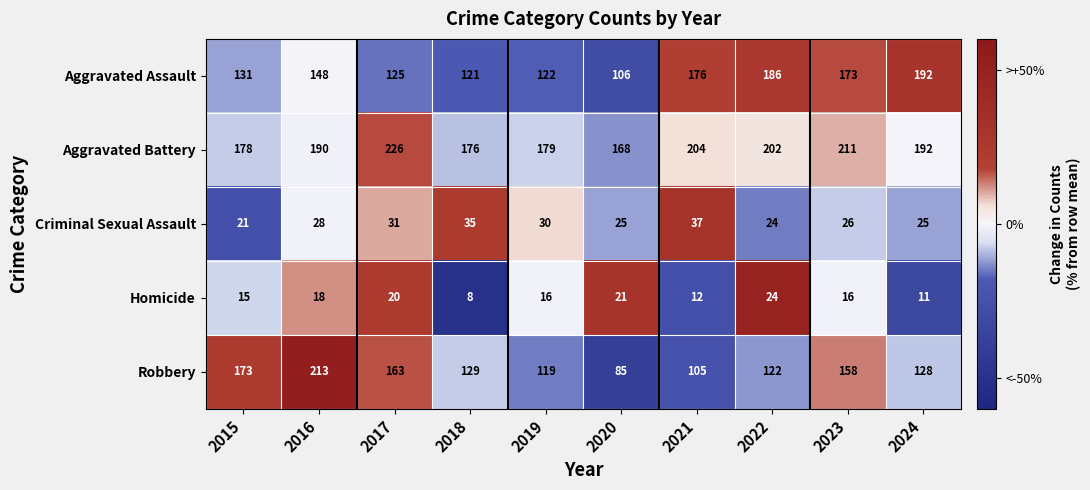

What is the smallest value displayed?

8